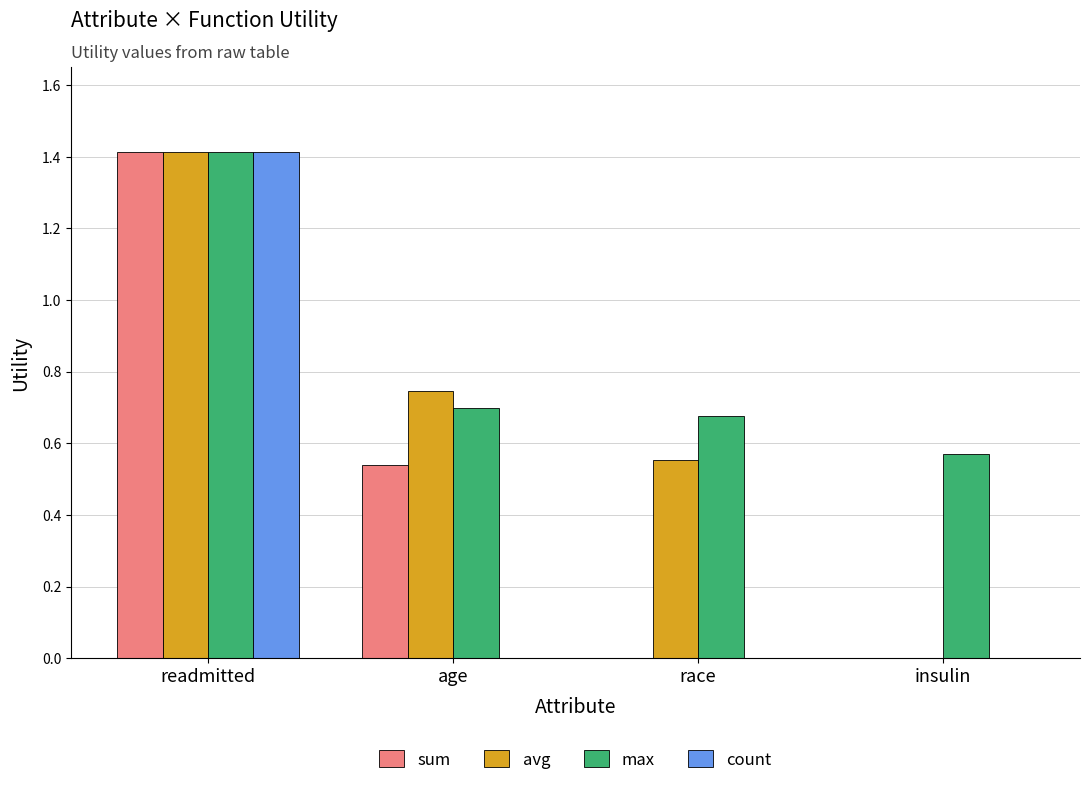

Are the bars grouped side by side (vs. stacked)?

Yes